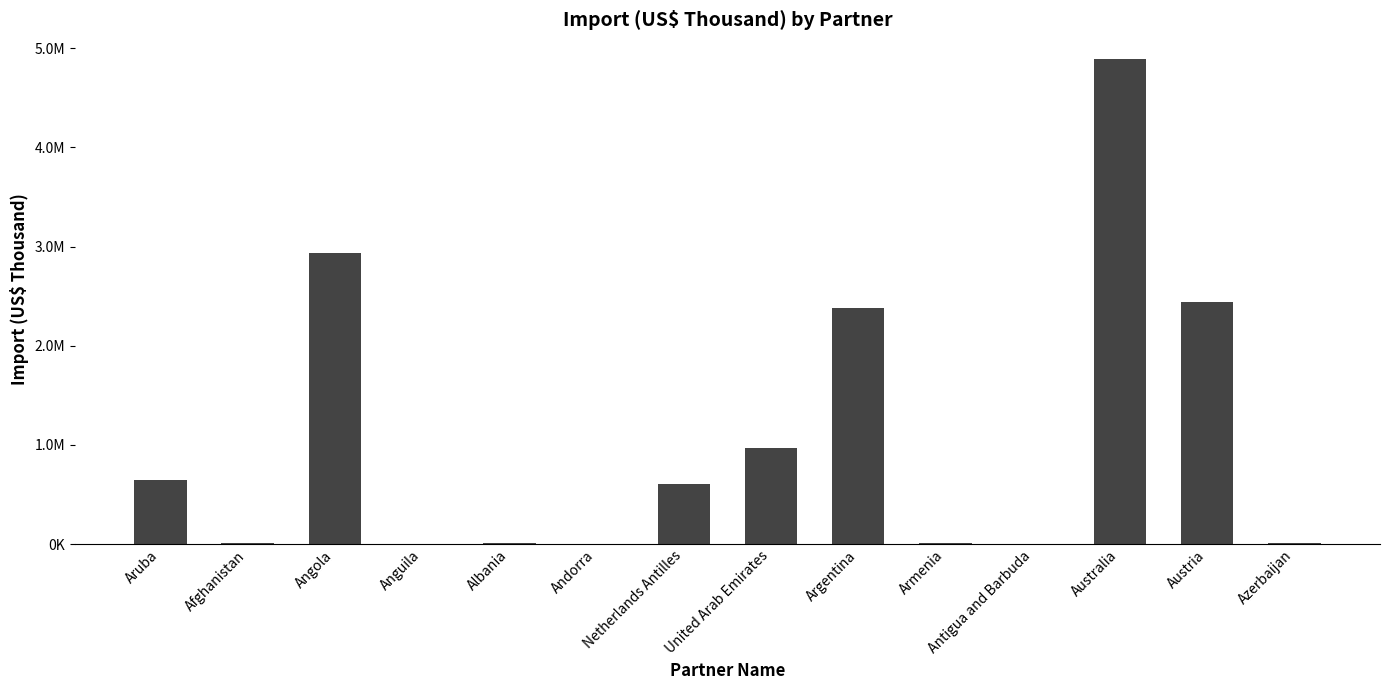

Reading left to right, list all the values displayed in this chart.

Aruba=646440.3	Afghanistan=11149.1	Angola=2935766.3	Anguila=749.3	Albania=12468.4	Andorra=298.8	Netherlands Antilles=610948.0	United Arab Emirates=964423.7	Argentina=2379927.5	Armenia=6310.6	Antigua and Barbuda=5266.9	Australia=4895538.7	Austria=2443261.4	Azerbaijan=6259.8